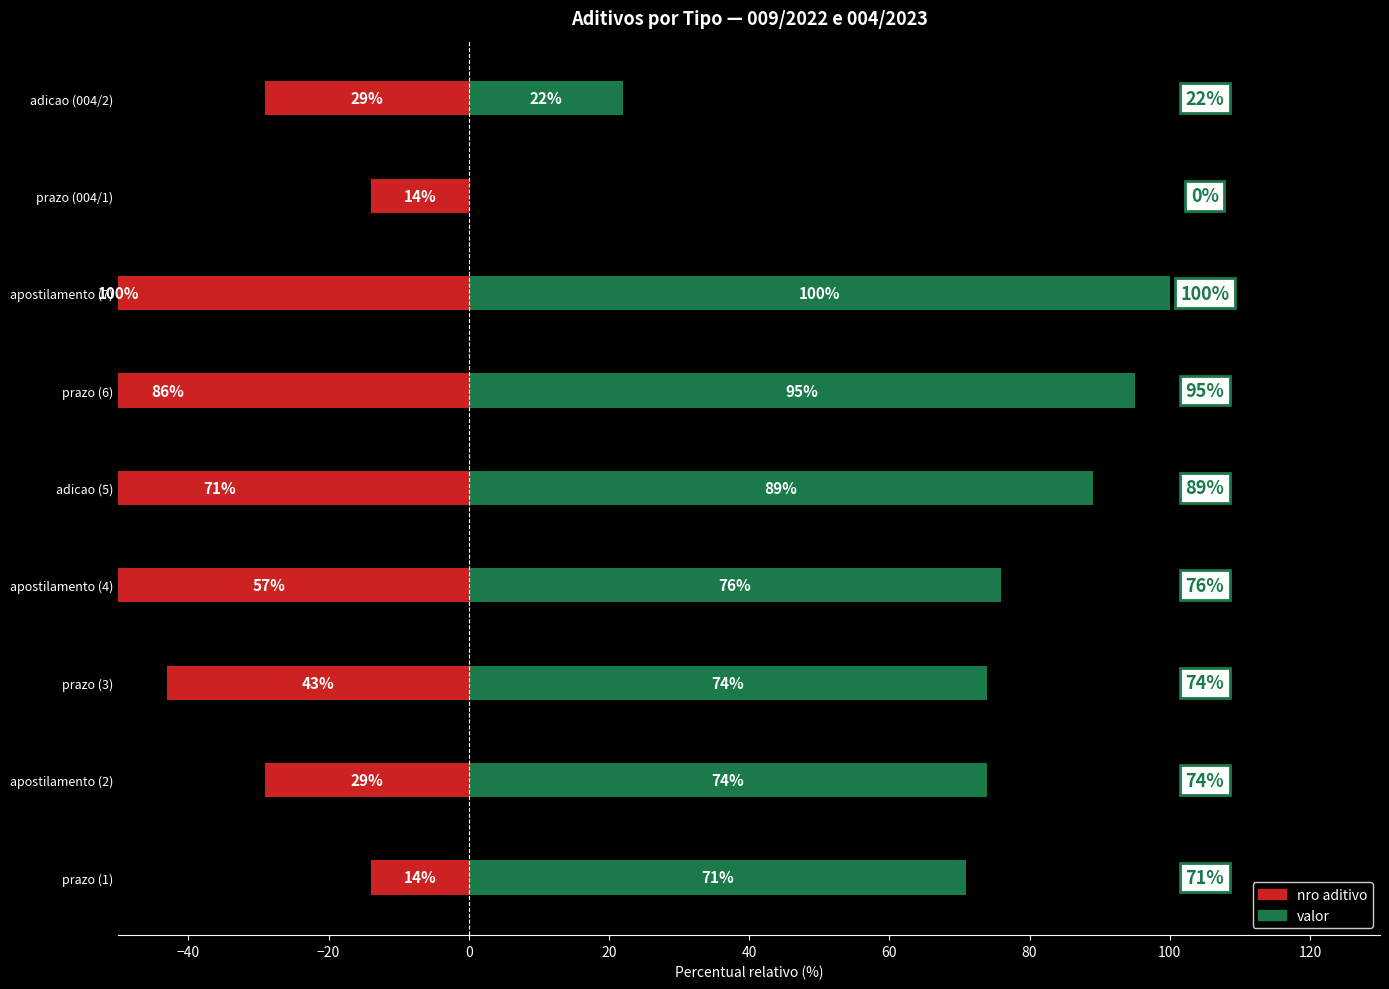

Reading right to left, list all the values displayed in this chart.

nro aditivo: -29	-14	-100	-86	-71	-57	-43	-29	-14
valor: 22	0	100	95	89	76	74	74	71